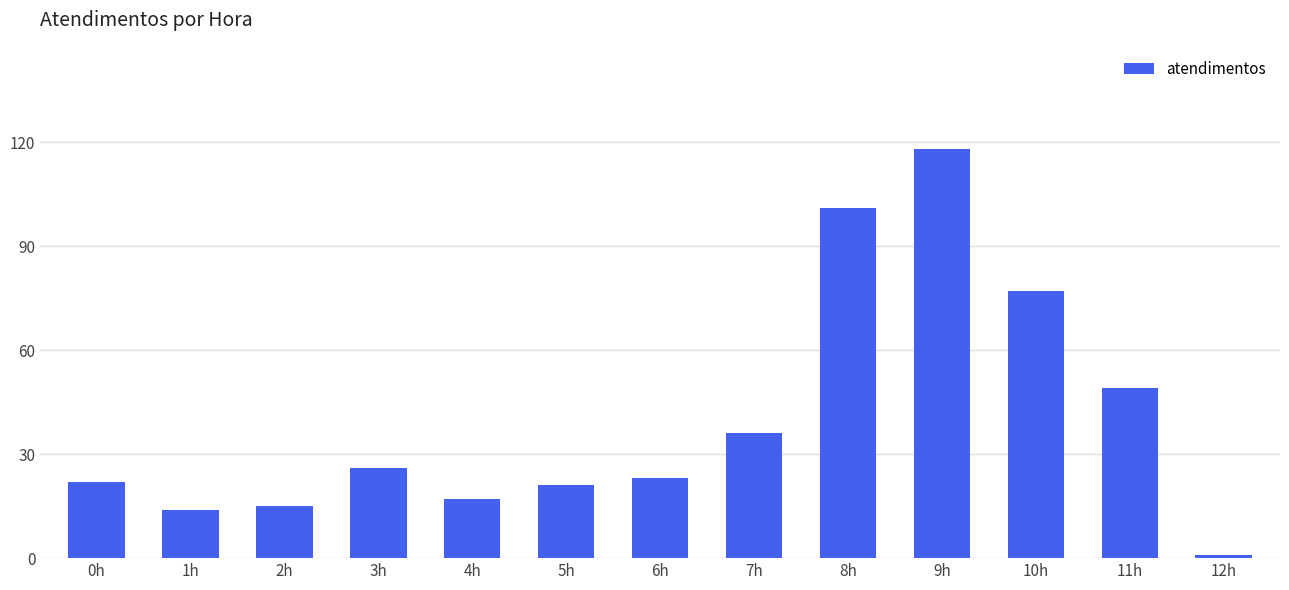

What is the label of the 9th bar from the left?

8h